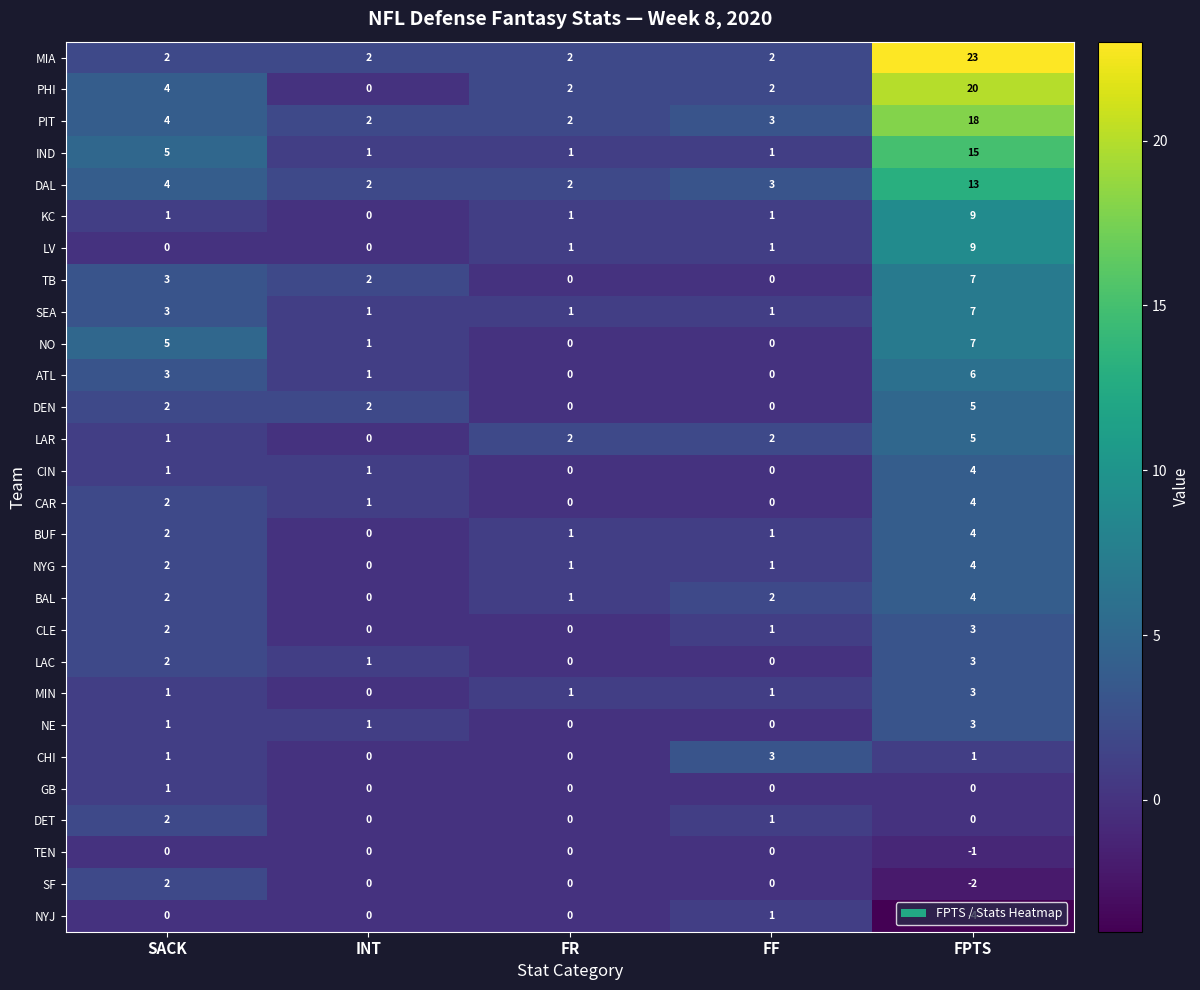

What is the difference between the maximum and minimum values in the LV series?

9